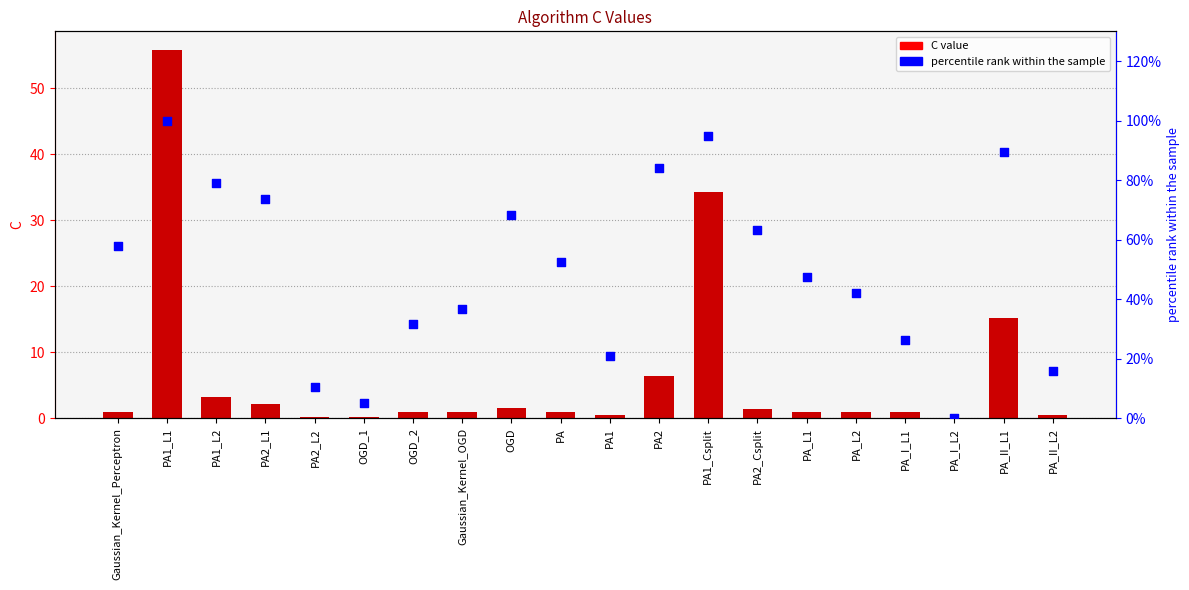

Which series has the largest total across all categories?

percentile rank within the sample